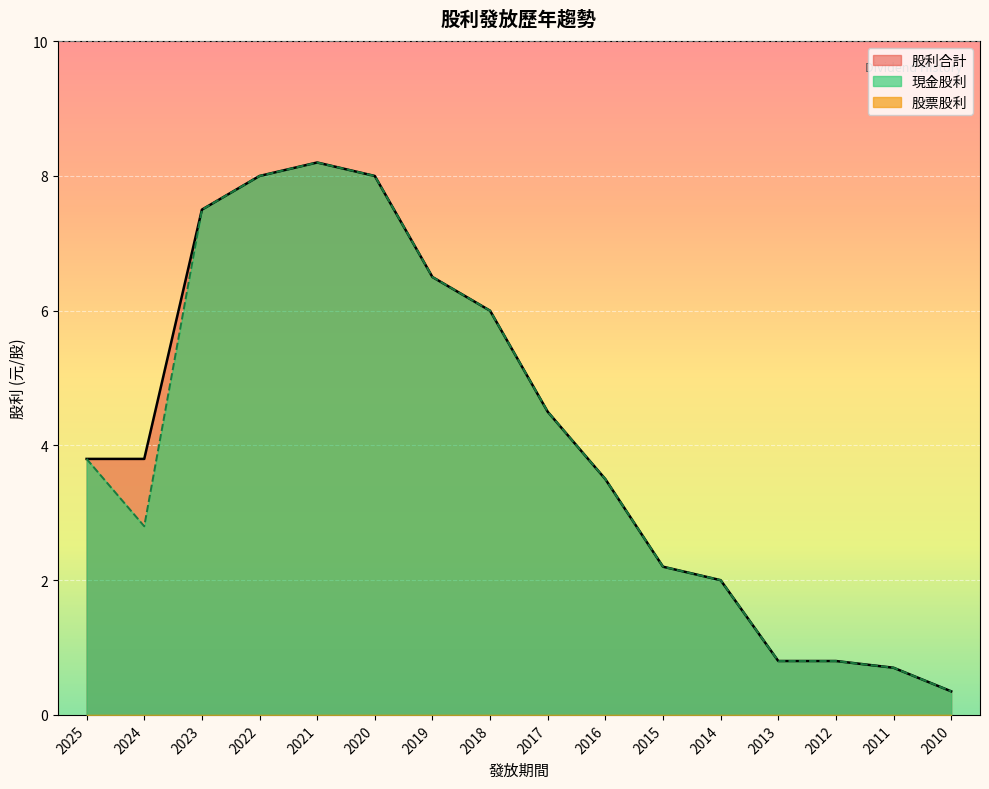

What is the total value across all series at 2019?

13.0